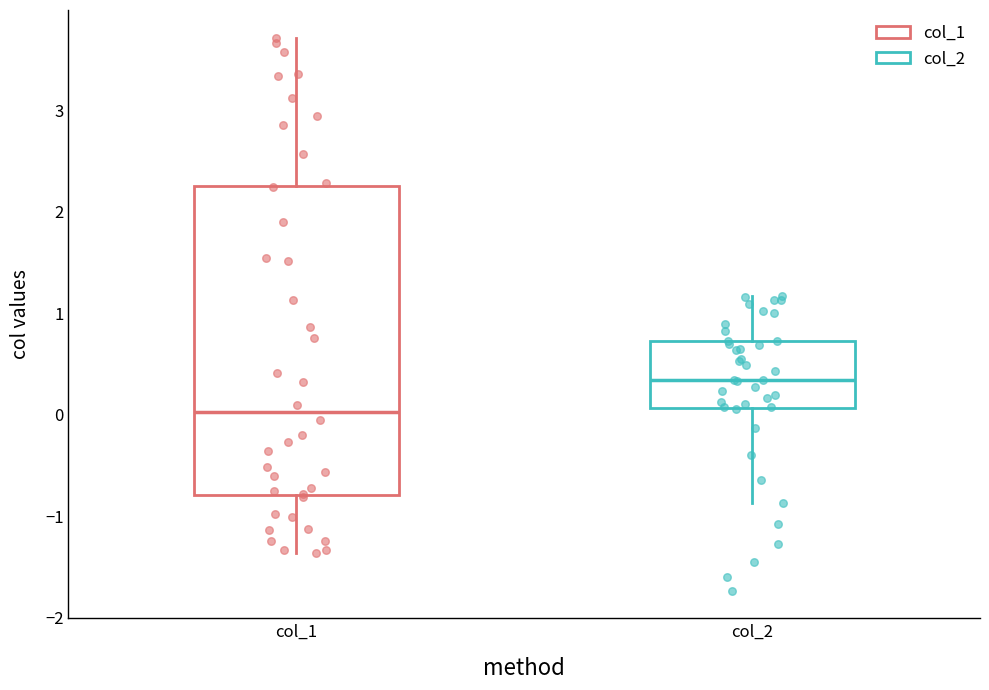

Which box's median line is the highest?

col_2